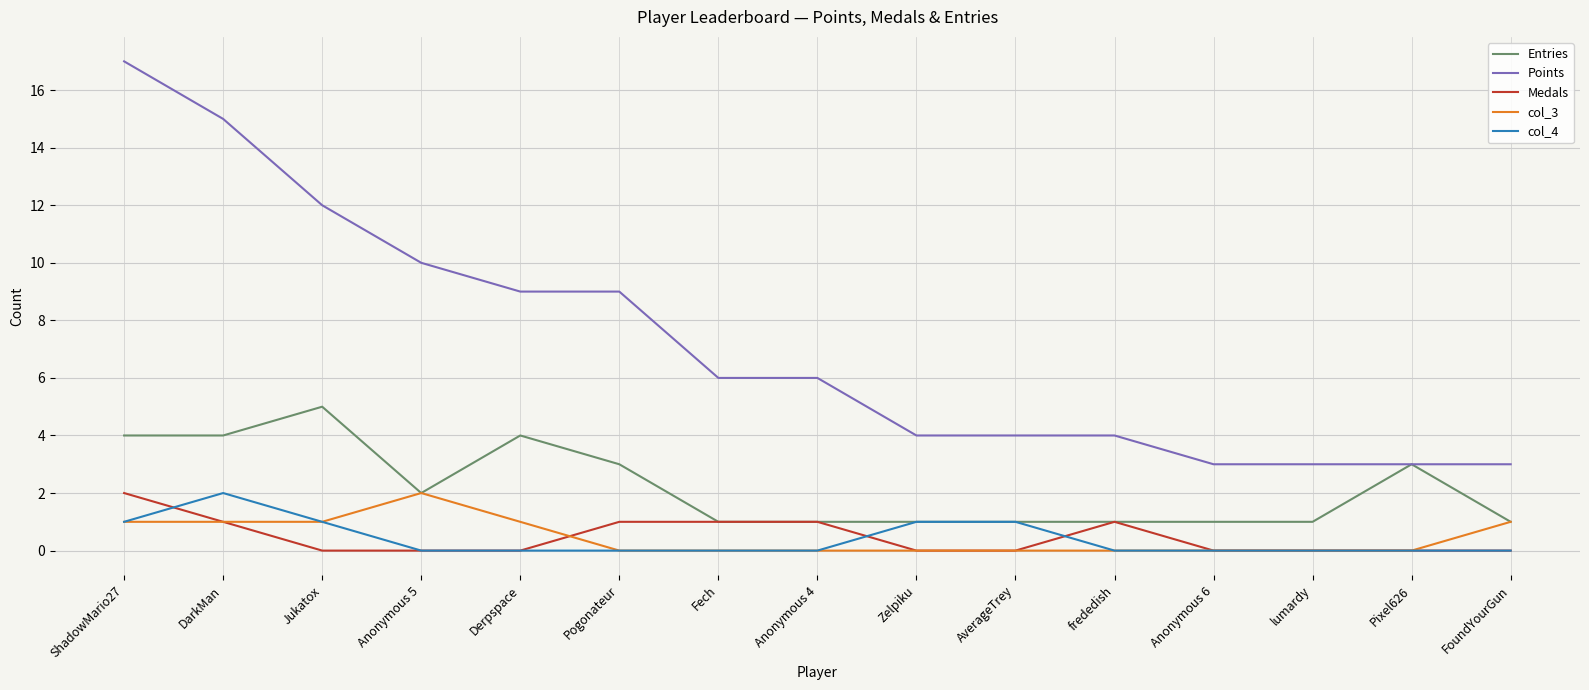

True or false: Points and col_3 intersect in this chart.

False